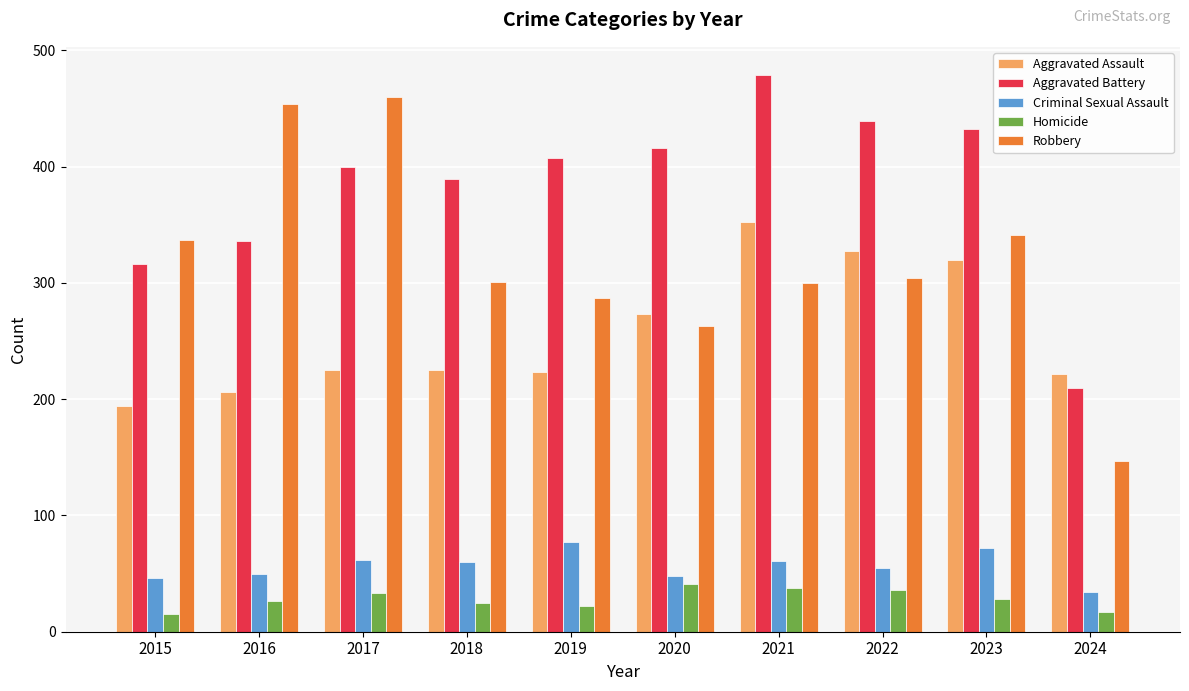

Which series has the largest range (max minus min)?

Robbery